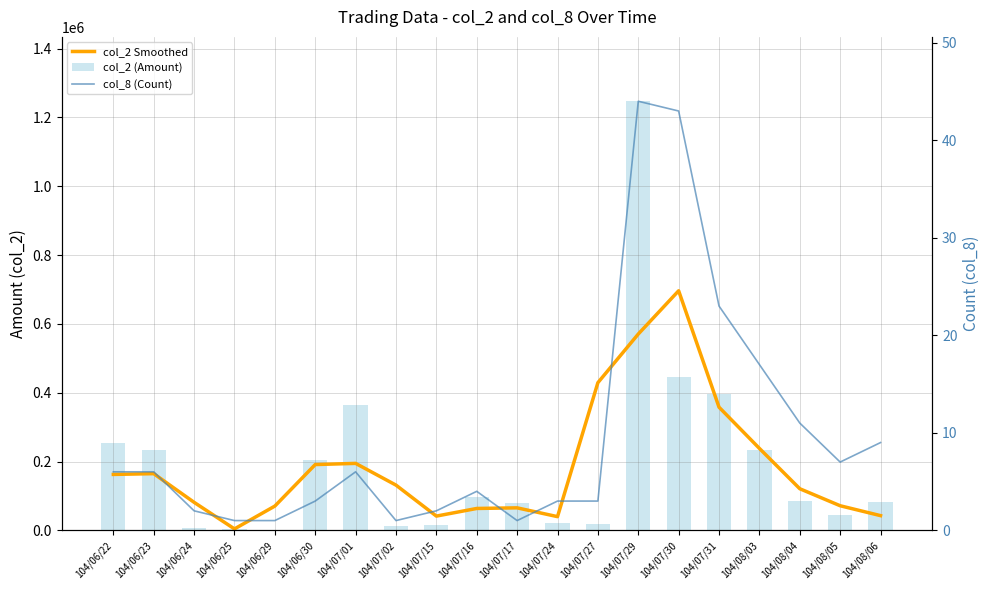

Where is col_2 Smoothed nearest to the value 350121?

104/07/31